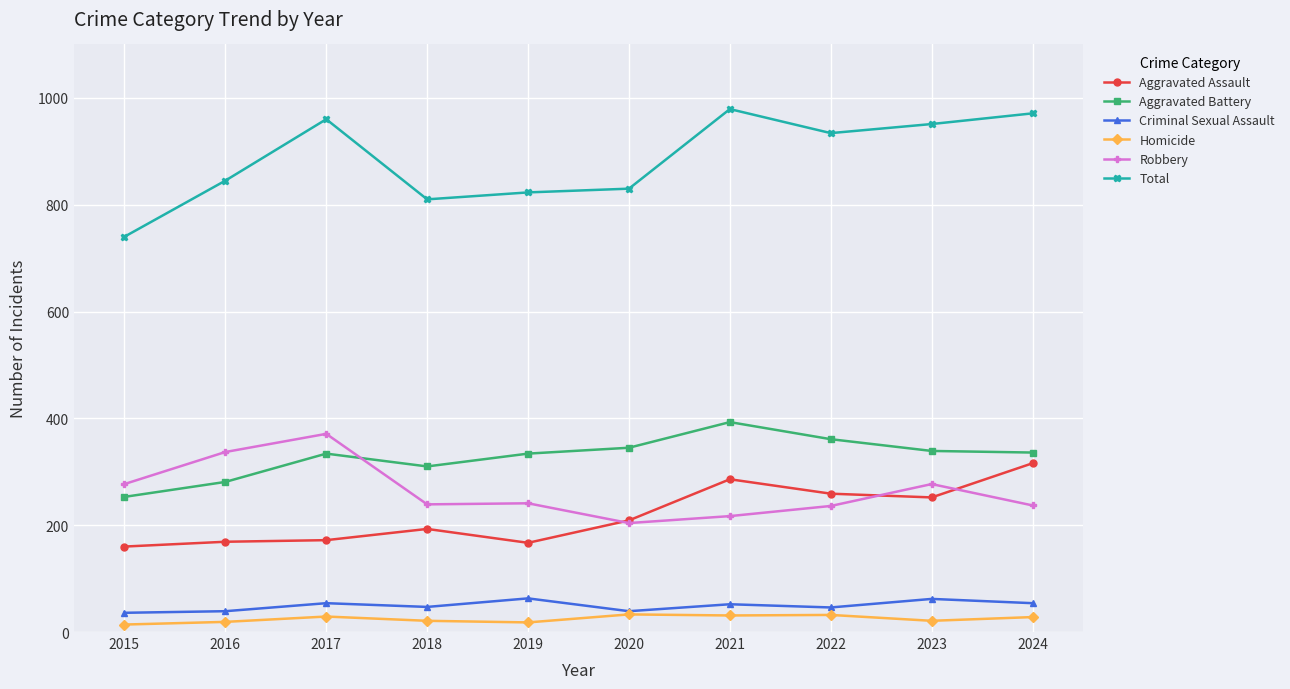

What is the lowest value of the Aggravated Assault series?

160